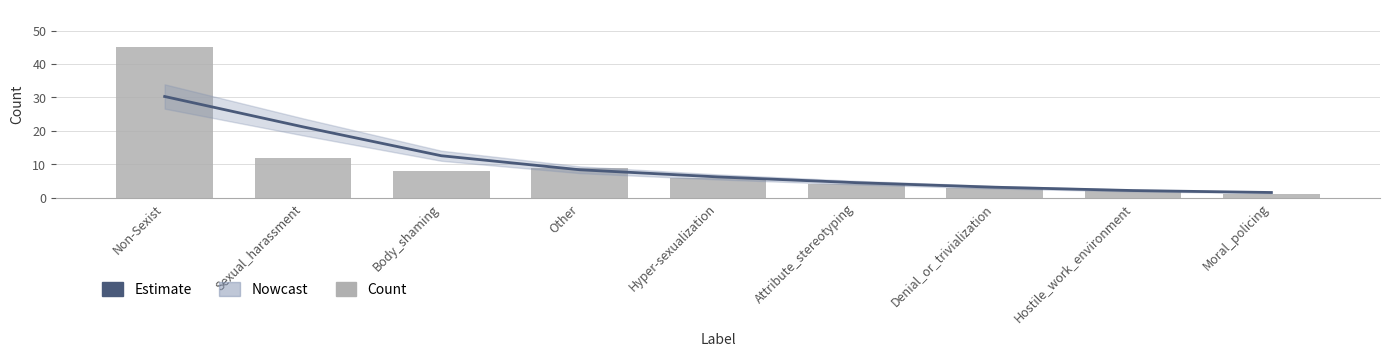

What is the value of the Count bar at the 2nd from the left?

12.0